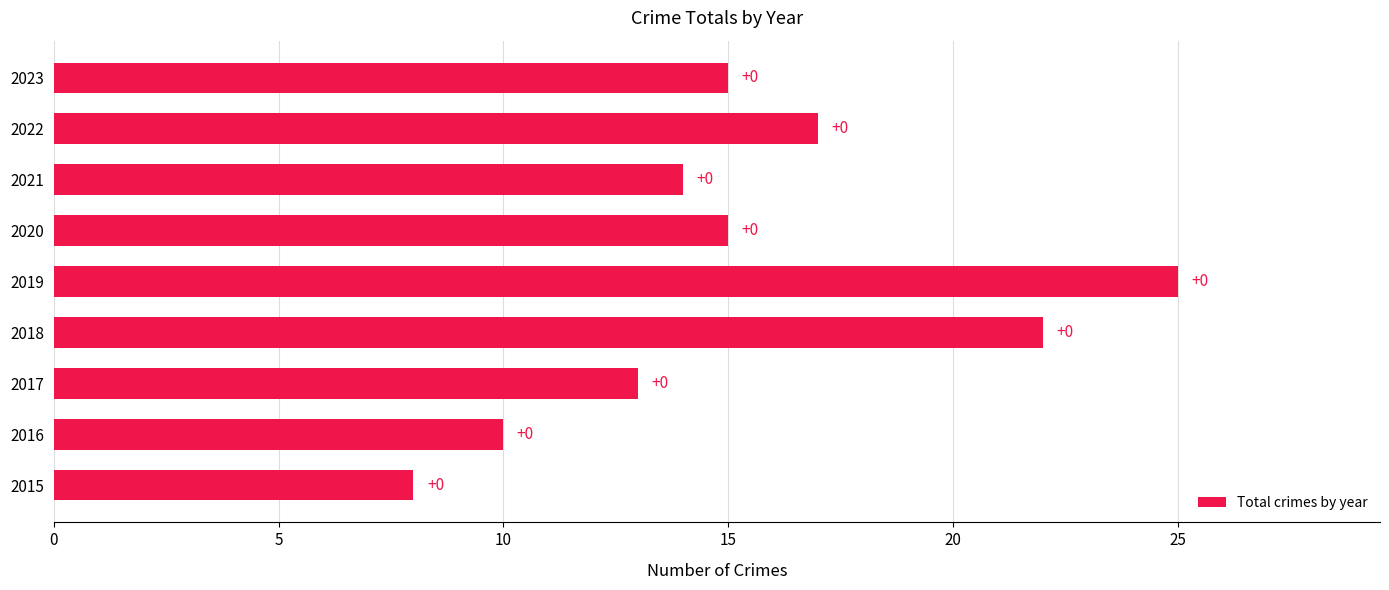

How many bars are there in total?

9